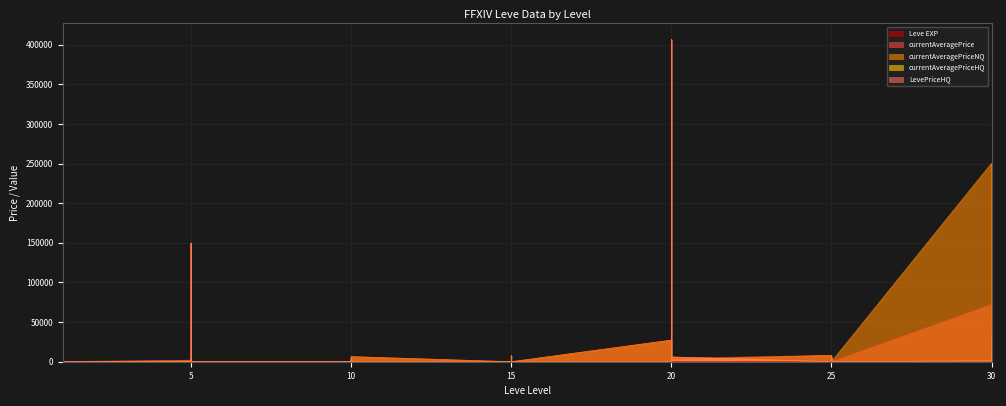

At which label does currentAveragePriceNQ reach its peak?

30